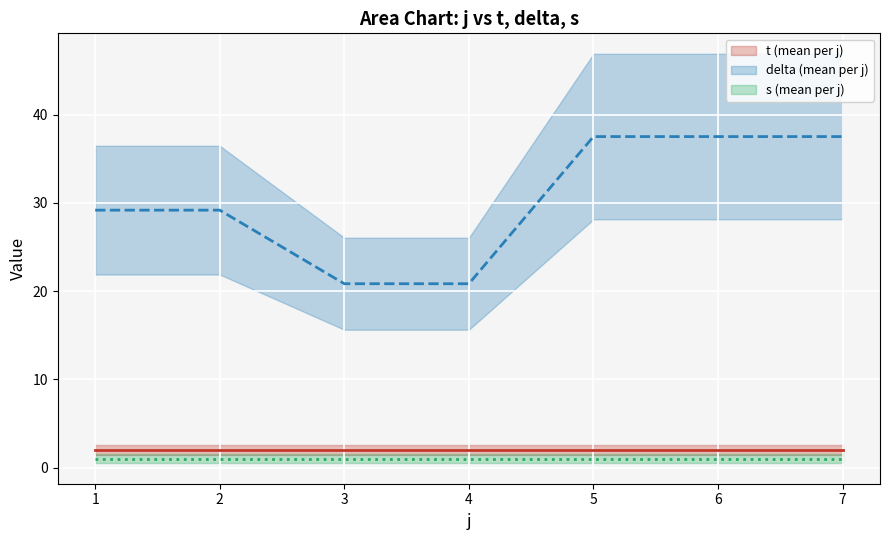

Rank the series by their maximum value, from highest to lowest.

delta, t, s